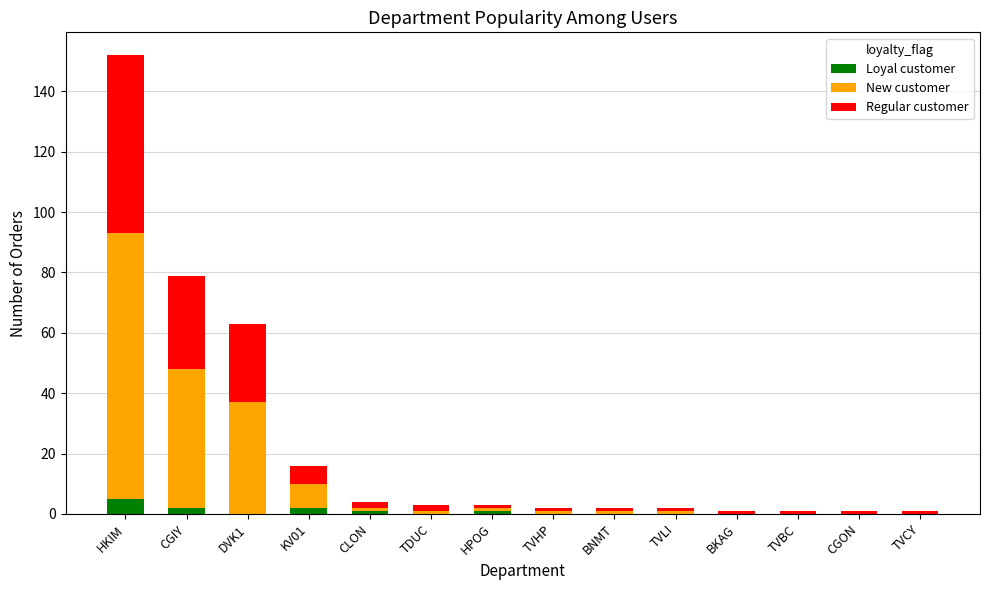

At which category is the sum across all series the highest?

HKIM